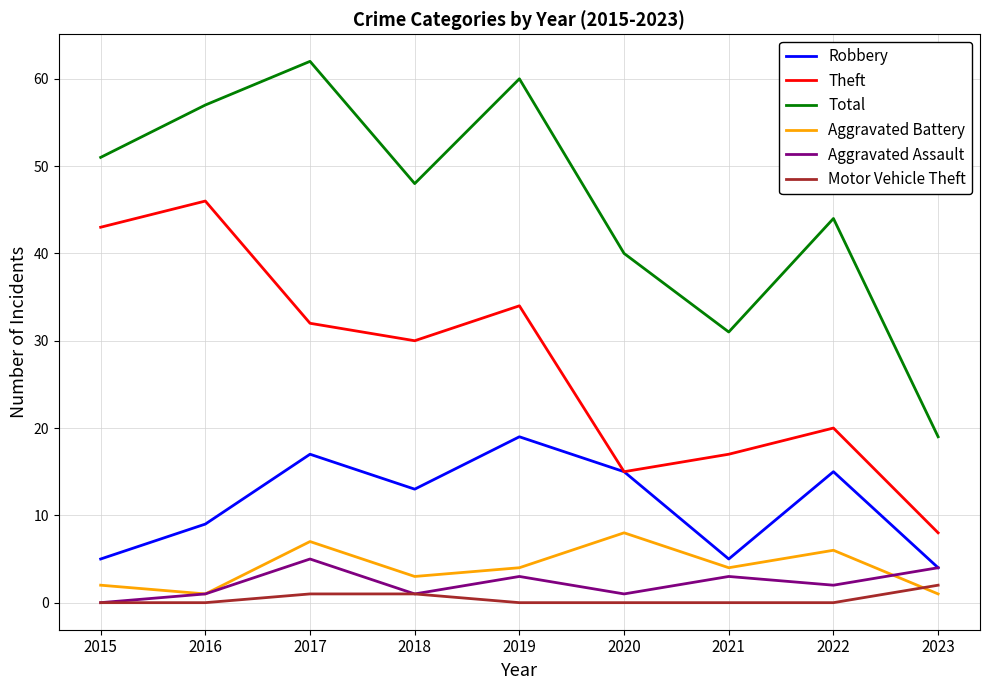

Reading left to right, list all the values displayed in this chart.

Robbery: 5	9	17	13	19	15	5	15	4
Theft: 43	46	32	30	34	15	17	20	8
Total: 51	57	62	48	60	40	31	44	19
Aggravated Battery: 2	1	7	3	4	8	4	6	1
Aggravated Assault: 0	1	5	1	3	1	3	2	4
Motor Vehicle Theft: 0	0	1	1	0	0	0	0	2